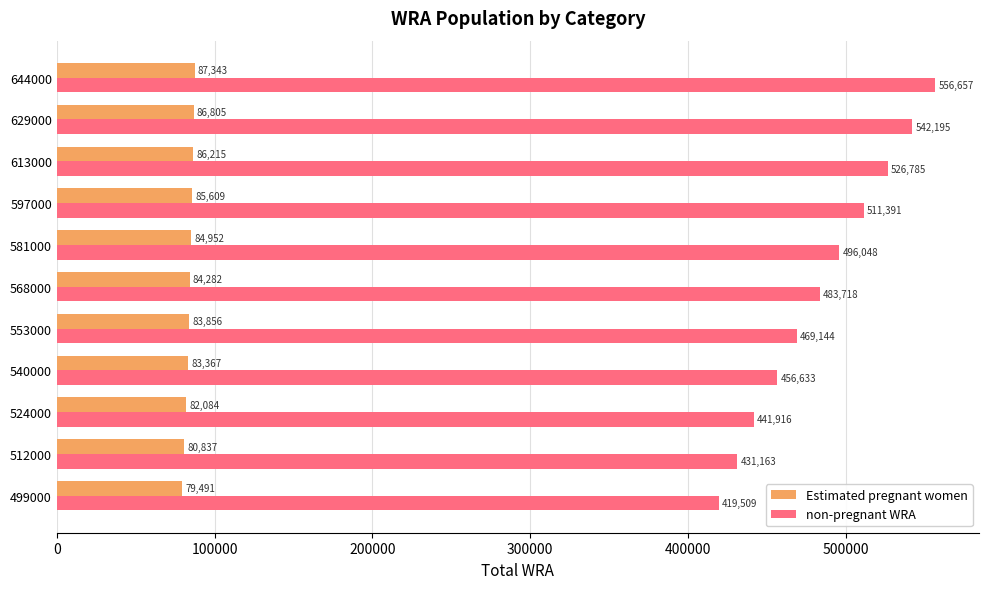

Is it true that non-pregnant WRA equals 556657.2 at 644000?

True